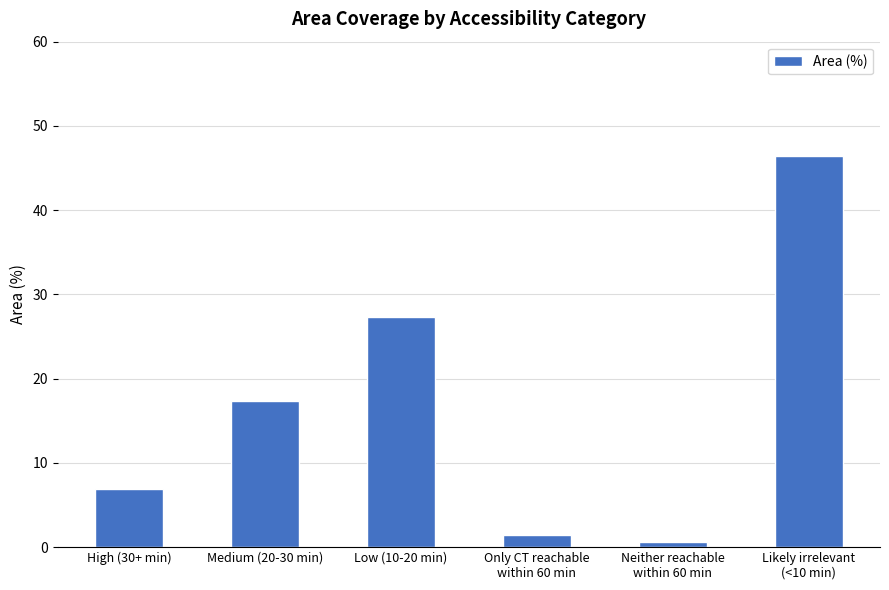

What is the difference between the values at Likely irrelevant
(<10 min) and Low (10-20 min)?

19.1